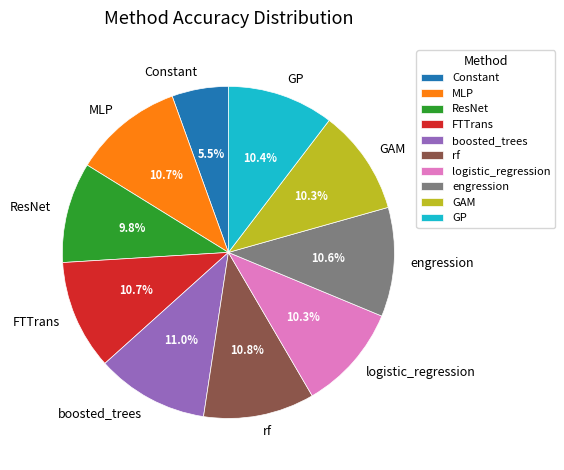

Is GAM the majority of the pie?

No